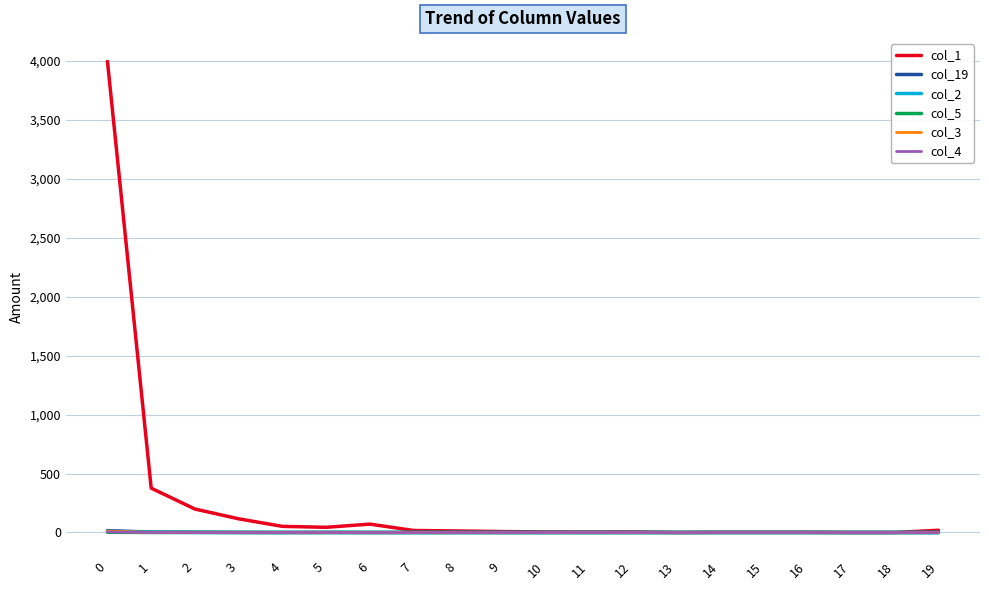

Which series has the largest total across all categories?

col_1